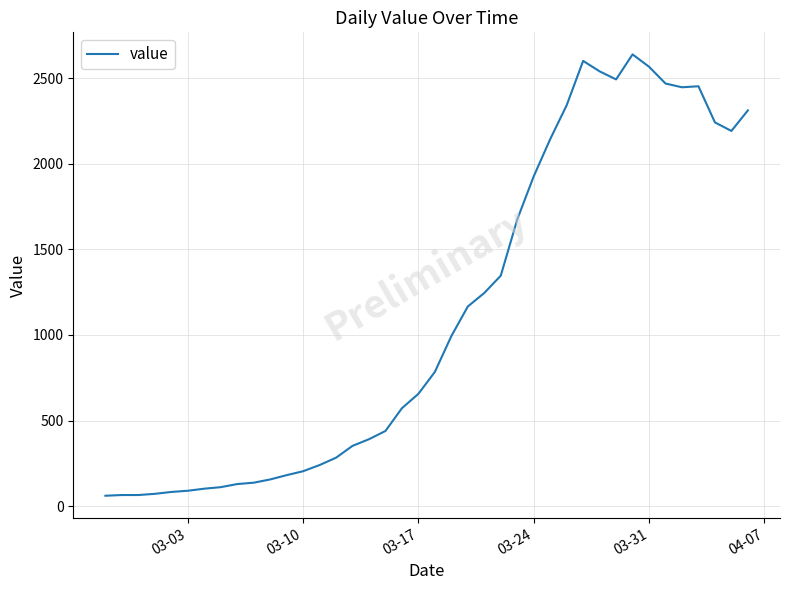

What is the maximum value shown in the chart?

2638